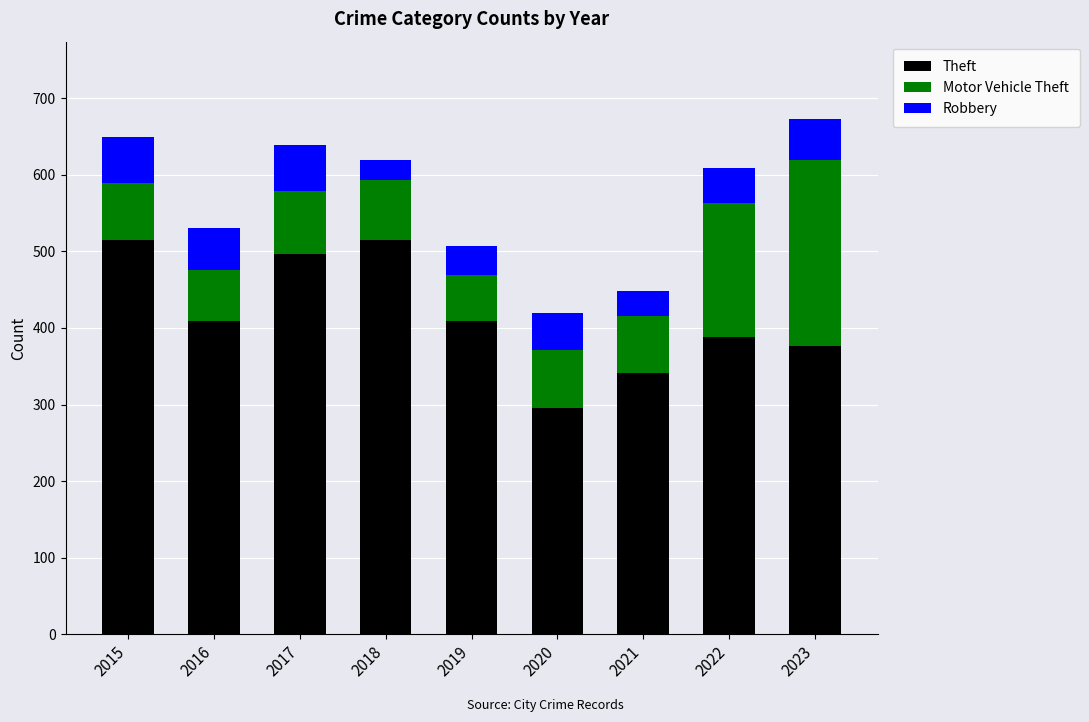

Reading right to left, transcribe the values for Theft.

377	388	341	296	409	515	497	409	515